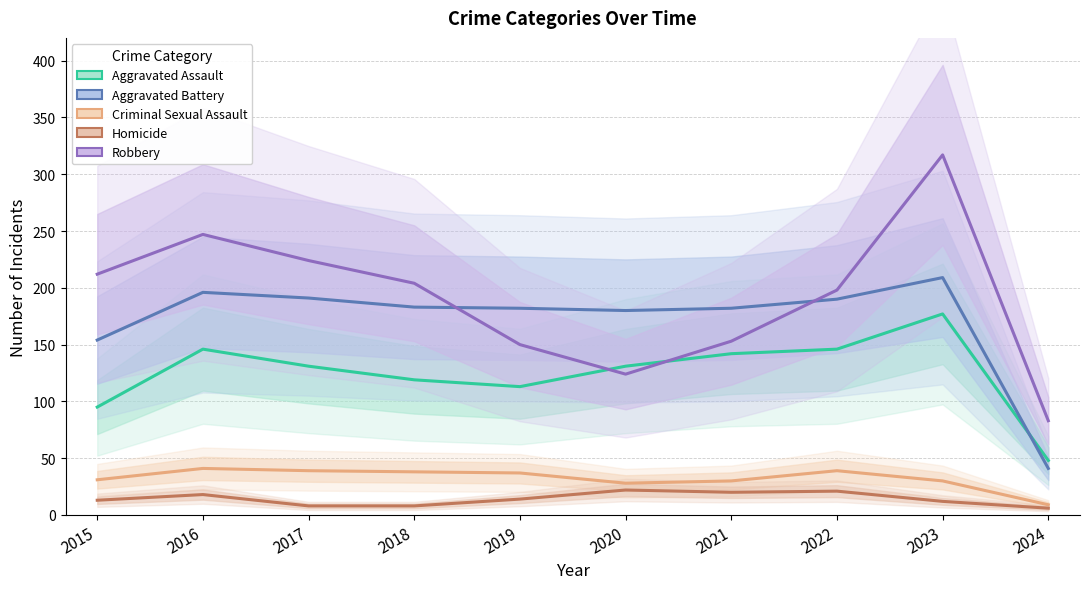

What is the value of the Aggravated Assault point at the 3rd from the left?

131